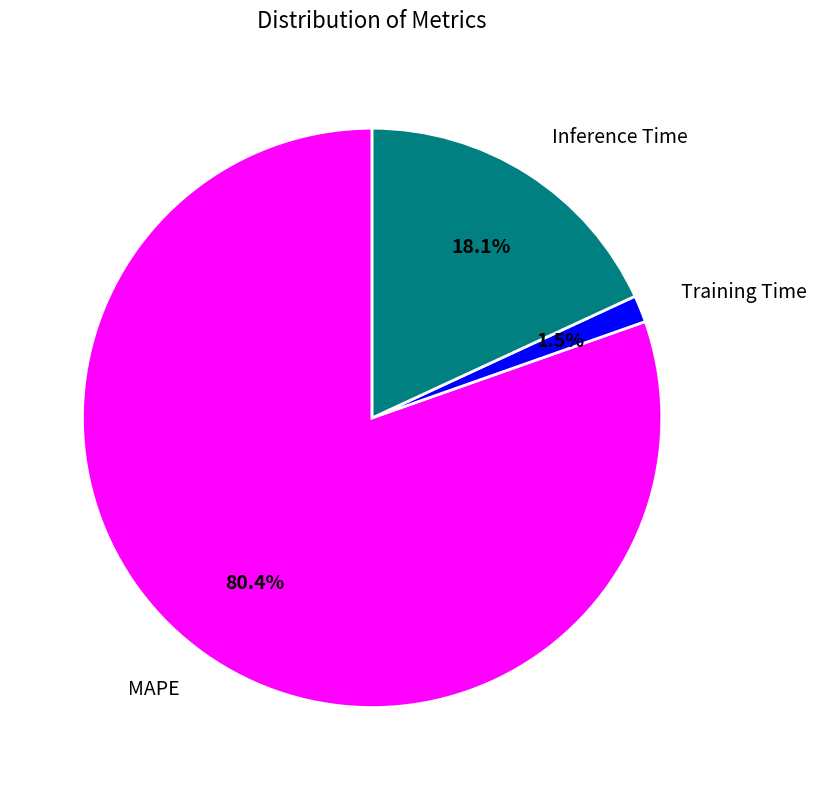

Which has a higher value, Training Time or MAPE?

MAPE